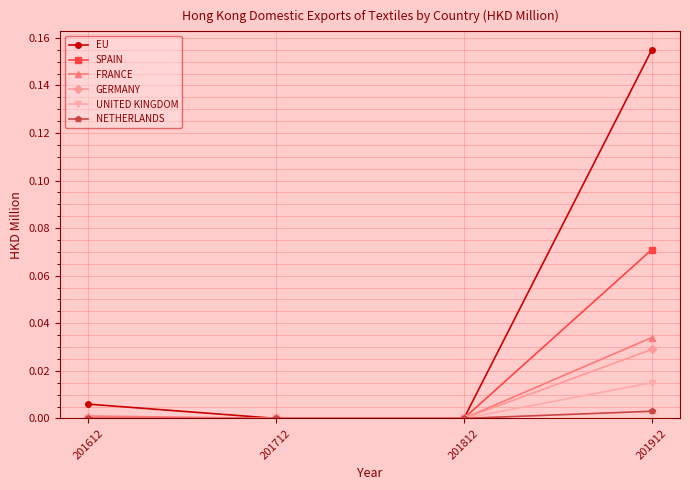

How many series are shown in this chart?

6